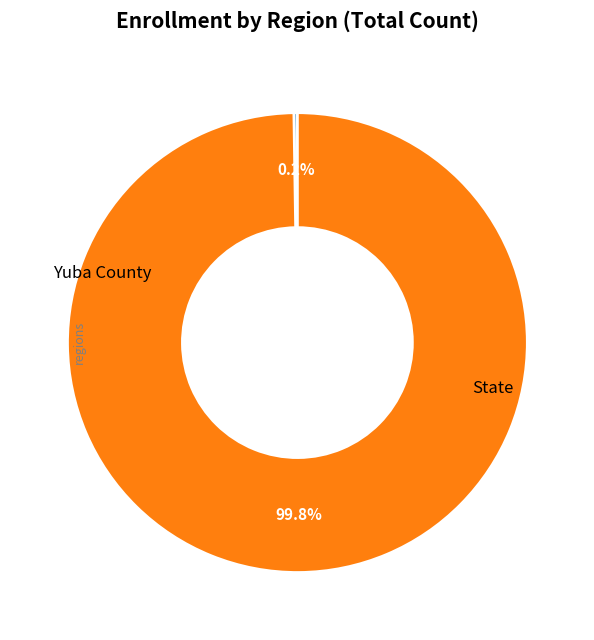

Is there a majority slice in this chart?

Yes